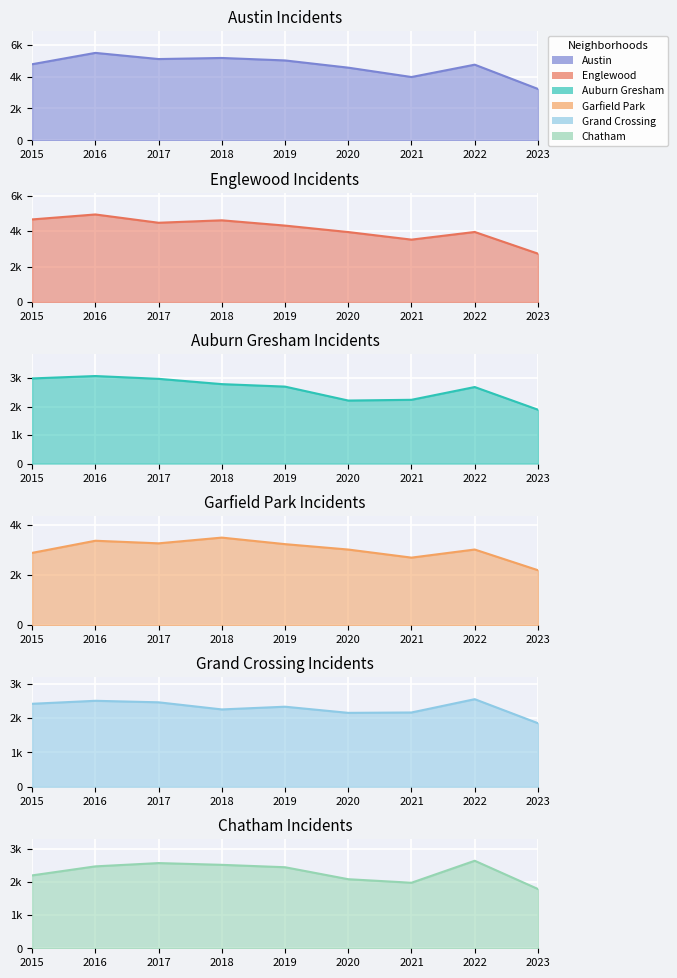

At which category is the sum across all series the highest?

2016